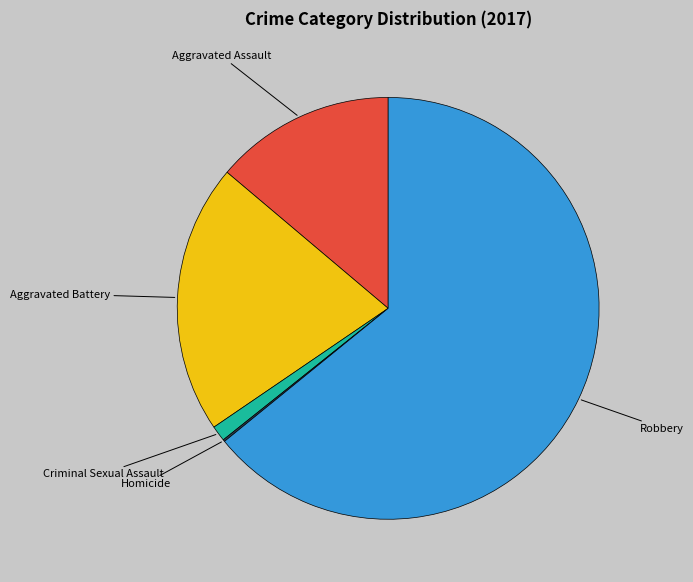

Does any single category account for the majority?

Yes